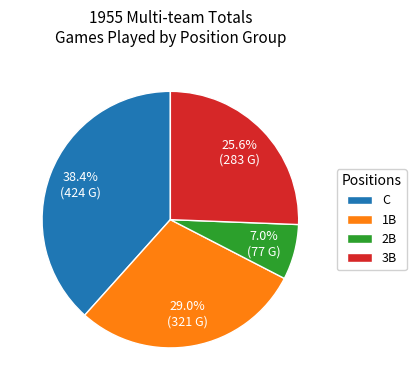

To the nearest percent, what is the difference between the largest and smallest slice percentages?

31%